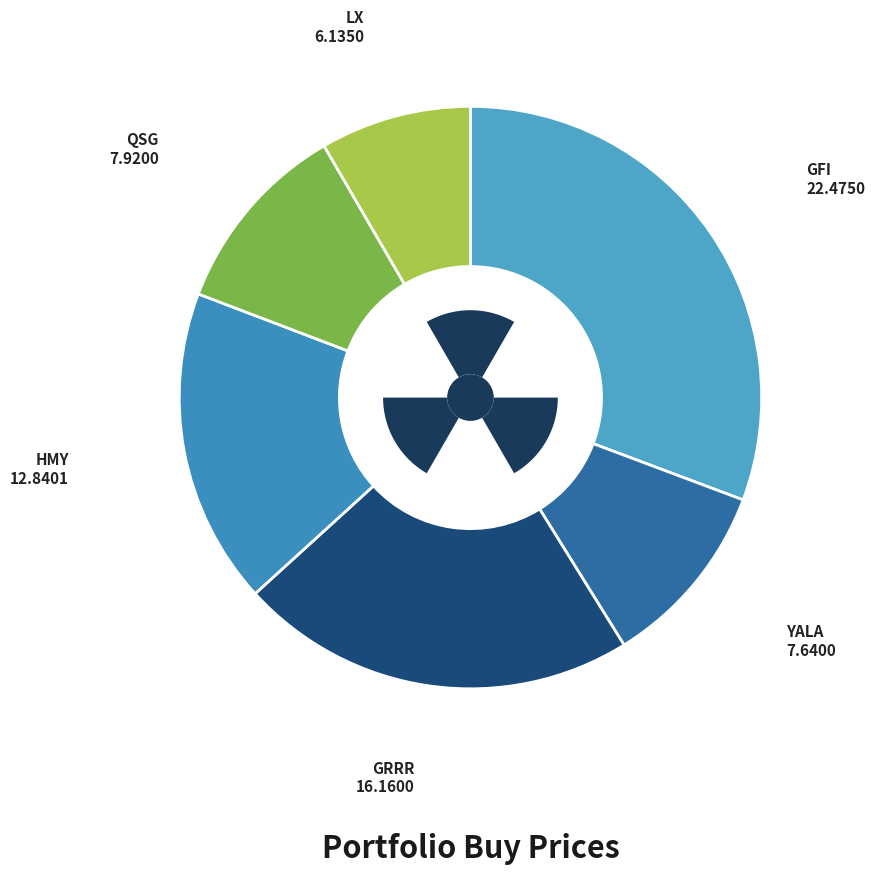

What is the smallest slice in the pie chart?

LX